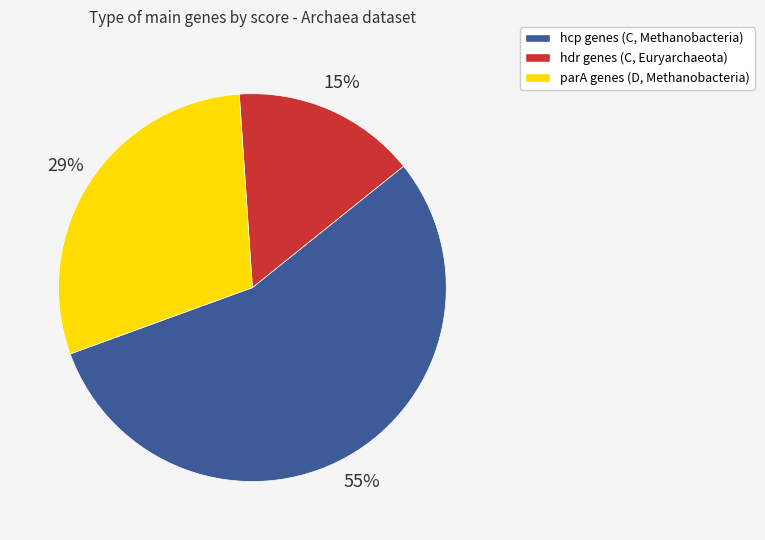

Does any single category account for the majority?

Yes